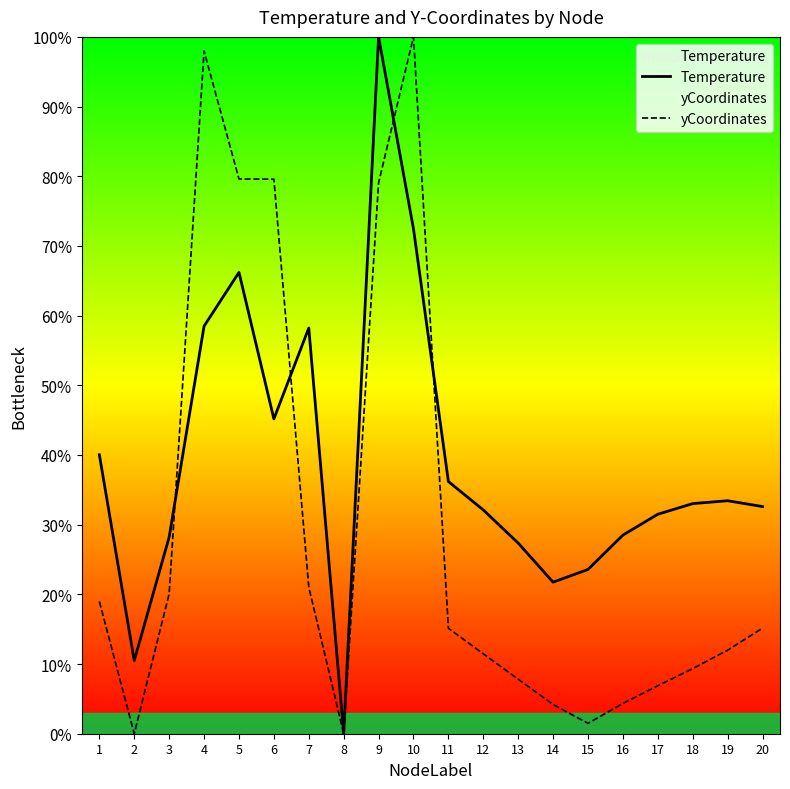

At which category is the sum across all series the highest?

9